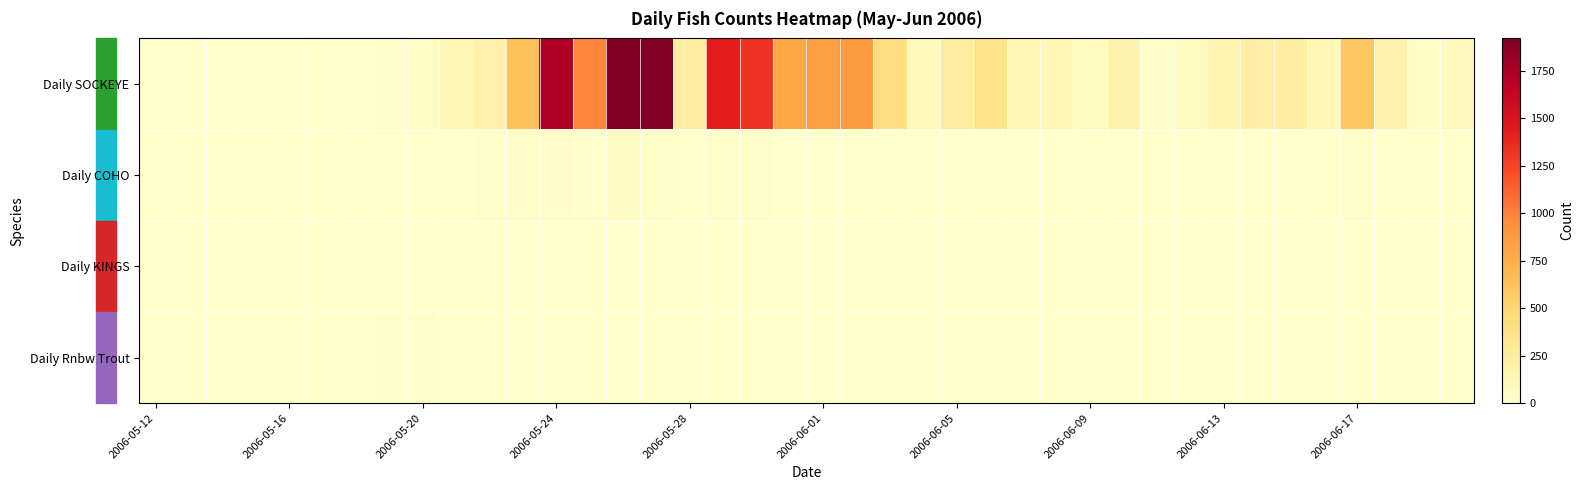

Reading right to left, extract all data points from this chart.

Daily SOCKEYE: 72	30	188	596	113	230	223	148	62	29	174	65	114	107	350	254	90	418	882	836	781	1316	1424	229	1897	1919	986	1725	637	181	118	44	13	0	1	2	1	4	0	0
Daily COHO: 0	0	1	13	1	0	1	0	5	1	0	0	0	1	2	2	0	1	3	1	3	9	9	7	19	48	19	24	24	9	1	0	0	0	0	0	0	0	0	0
Daily KINGS: 0	0	0	0	0	0	0	0	0	0	0	0	0	0	0	0	0	0	0	0	0	0	0	0	0	0	0	0	0	0	0	0	0	0	0	0	0	0	0	0
Daily Rnbw Trout: 0	0	0	0	0	0	1	0	0	0	0	0	0	0	0	0	0	2	0	0	1	3	1	0	5	1	0	1	3	0	2	8	9	1	1	0	3	1	0	2